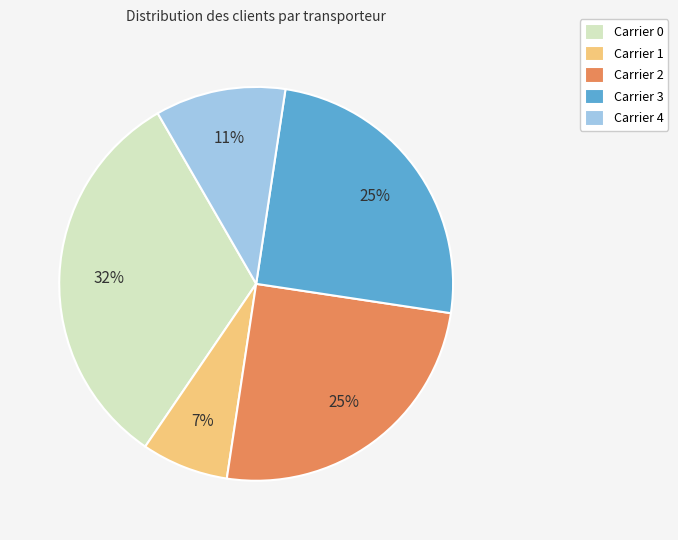

Is it true that Carrier 0 is 32% of the pie?

True